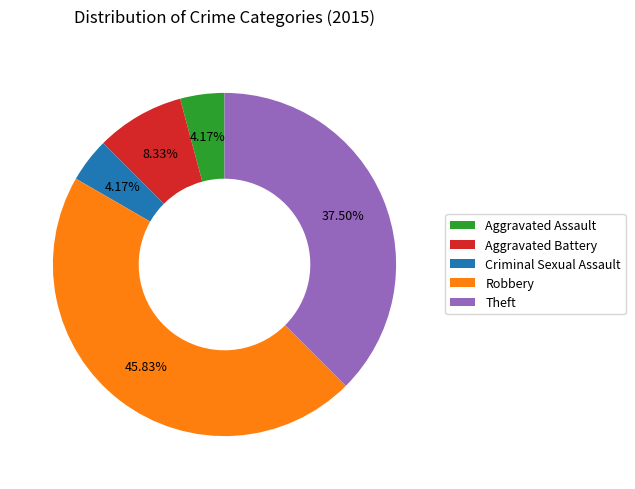

To the nearest percent, what is the combined percentage of Aggravated Assault and Theft?

42%